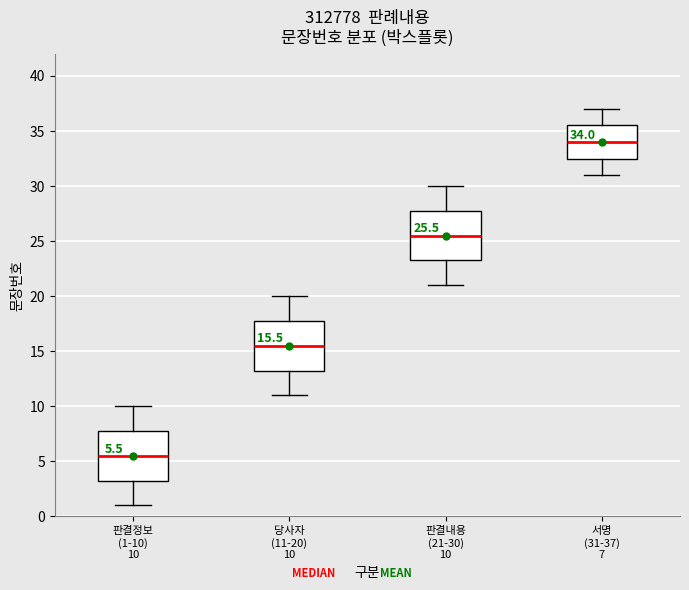

Which box has the lowest median line?

판결정보 (1-10) 10